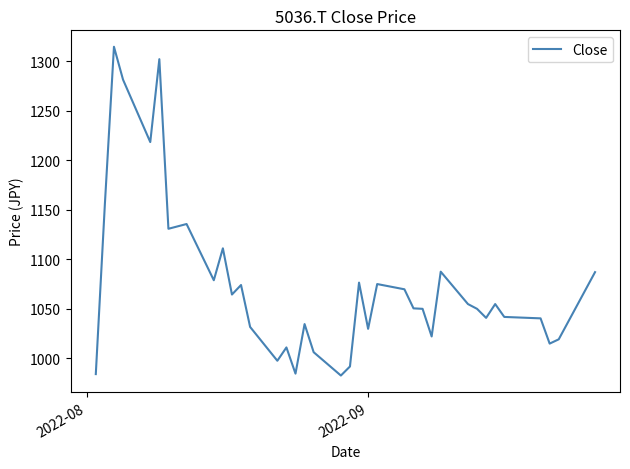

What is the smallest value displayed?

982.4